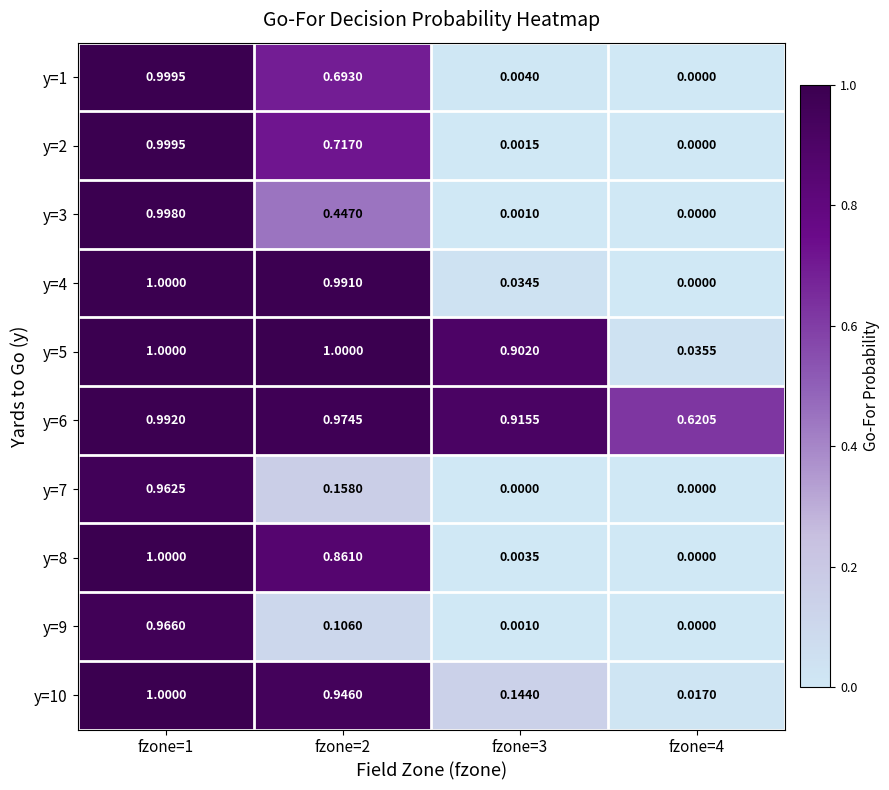

How many values in the y=5 series are below 1?

2